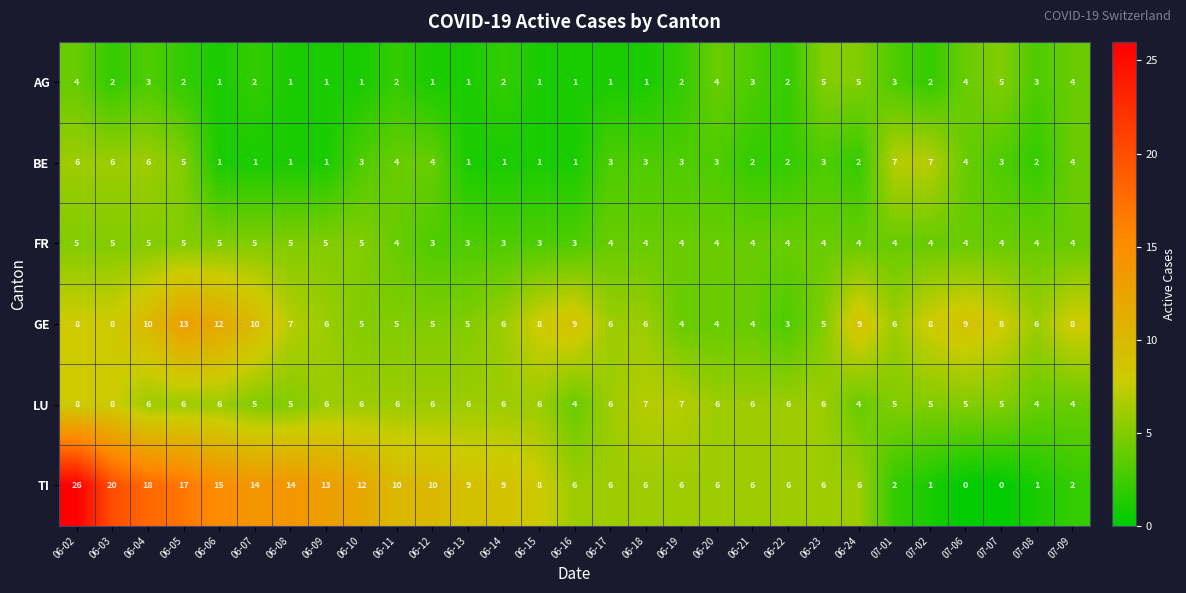

Count the number of data series in this chart.

6